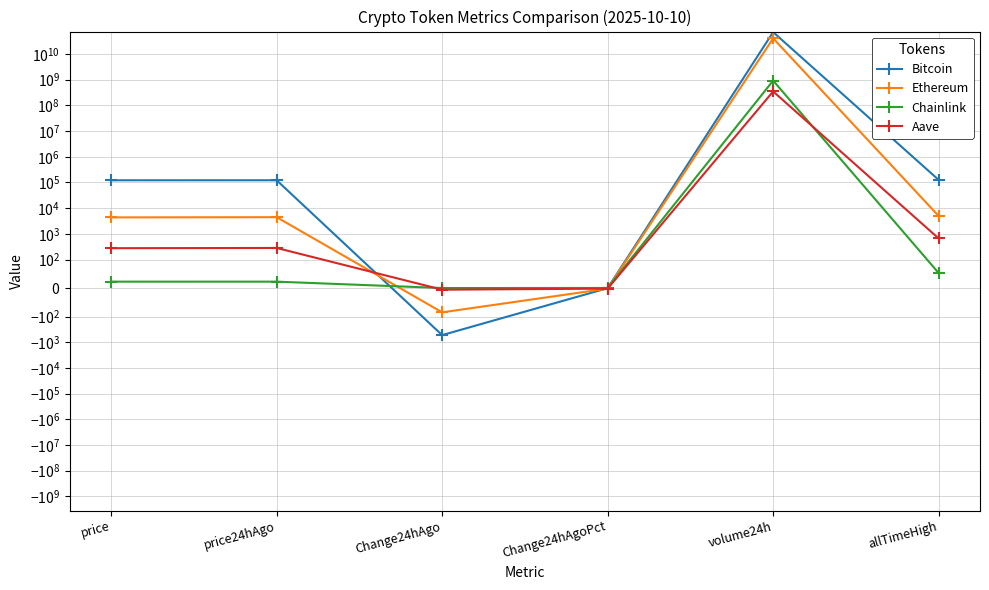

How many lines are shown in the chart?

4